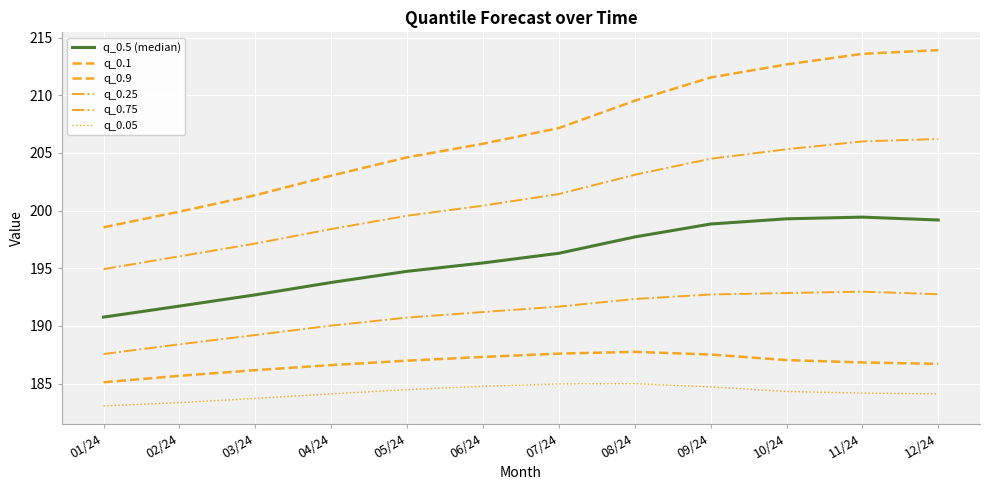

Does the chart display data point markers on the line(s)?

No